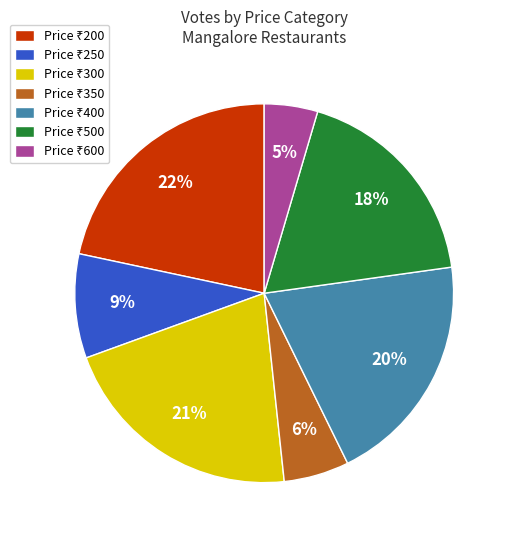

Is there any slice that represents more than half of the pie?

No